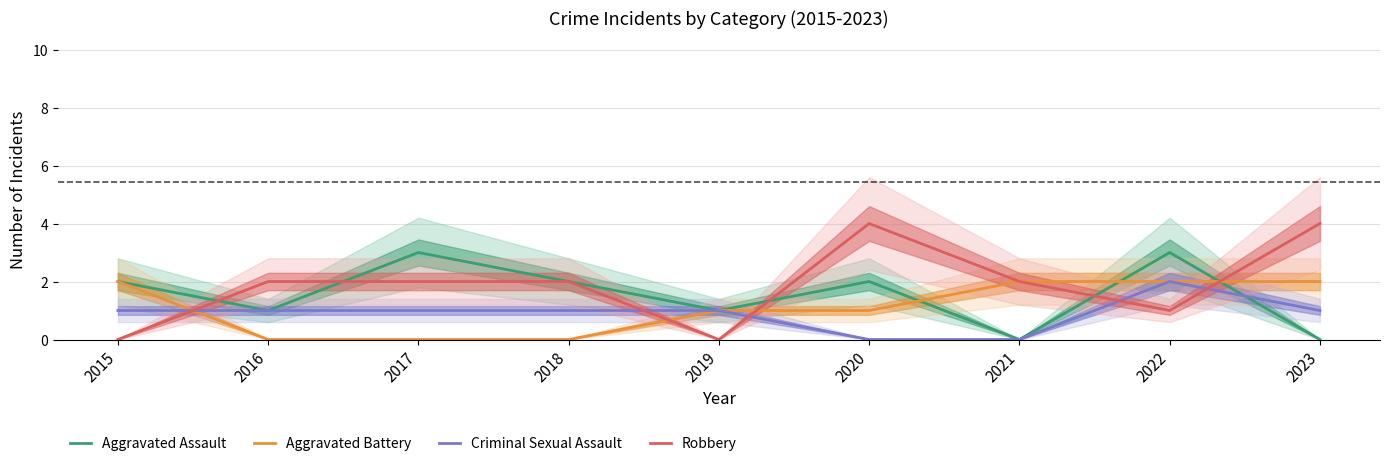

How many Robbery values are between 1 and 2?

5